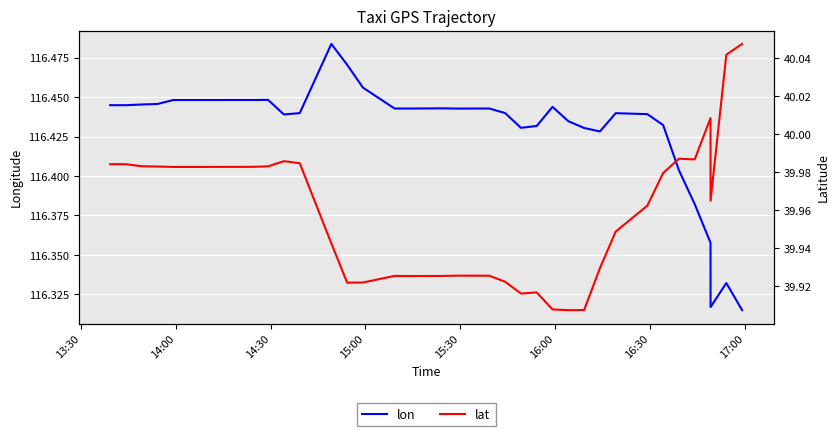

Reading left to right, transcribe all the data shown in this chart.

lon: 116.4	116.4	116.4	116.4	116.4	116.4	116.4	116.4	116.4	116.4	116.4	116.4	116.4	116.4	116.5	116.5	116.5	116.4	116.4	116.4	116.4	116.4	116.4	116.4	116.4	116.4	116.4	116.4	116.4	116.4	116.4	116.4	116.4	116.4	116.4	116.4	116.4	116.3	116.3	116.3
lat: 40.0	40.0	40.0	40.0	40.0	40.0	40.0	40.0	40.0	40.0	40.0	40.0	40.0	40.0	39.9	39.9	39.9	39.9	39.9	39.9	39.9	39.9	39.9	39.9	39.9	39.9	39.9	39.9	39.9	39.9	39.9	40.0	40.0	40.0	40.0	40.0	40.0	40.0	40.0	40.0